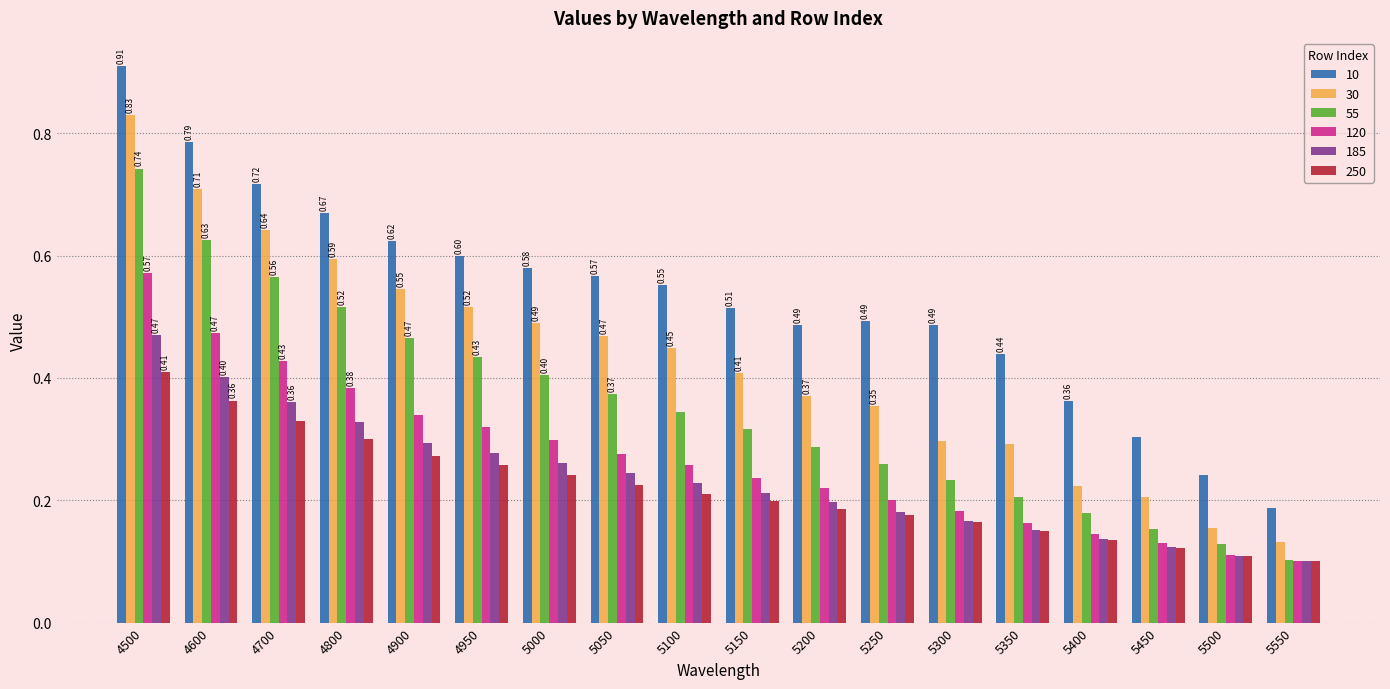

What is the sum of all 185 values?

4.2